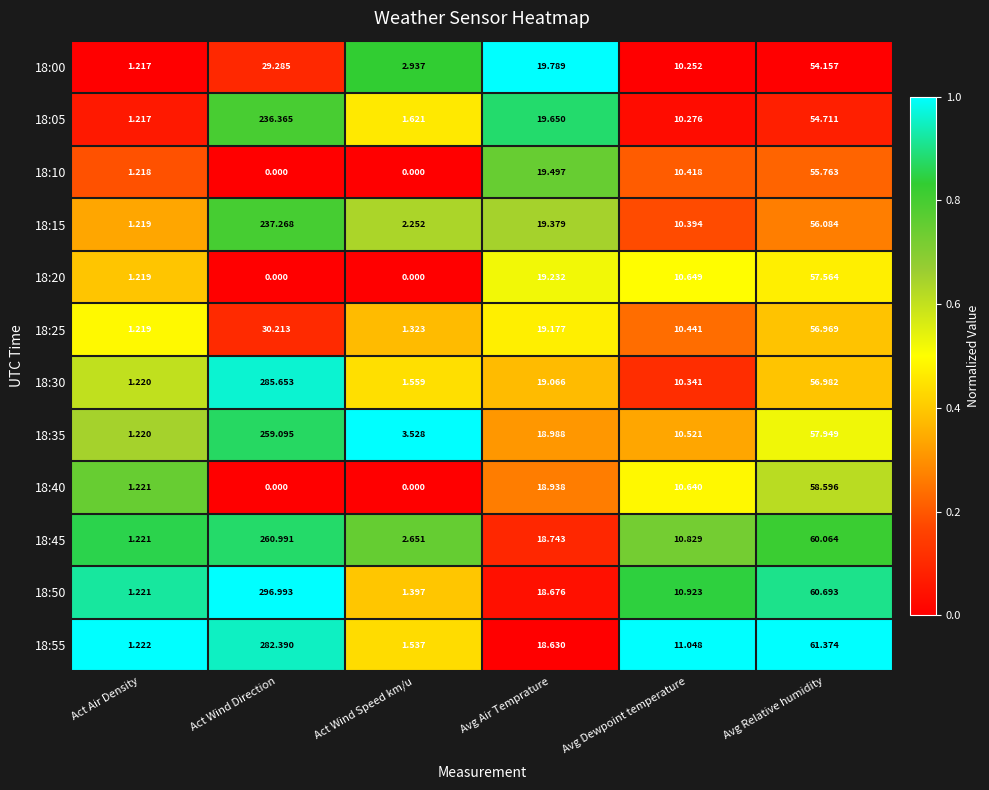

List the labels in order of 18:55 value, smallest first.

Act Air Density, Act Wind Speed km/u, Avg Dewpoint temperature, Avg Air Temprature, Avg Relative humidity, Act Wind Direction